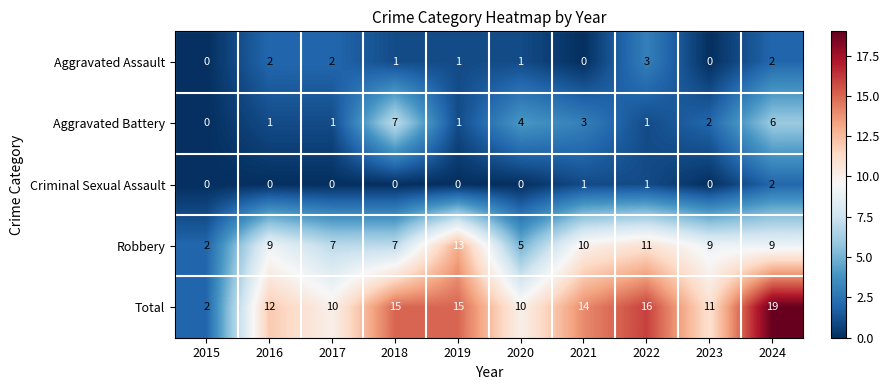

List the series in order of their peak value, highest first.

Total, Robbery, Aggravated Battery, Aggravated Assault, Criminal Sexual Assault